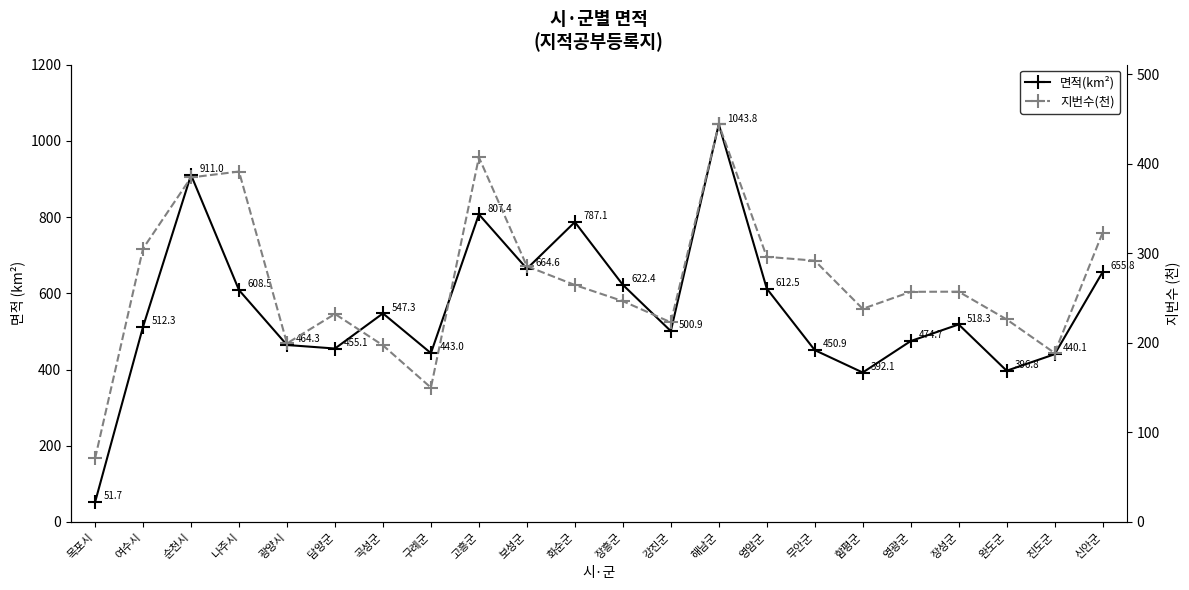

Which category has the lowest value across all series?

목포시